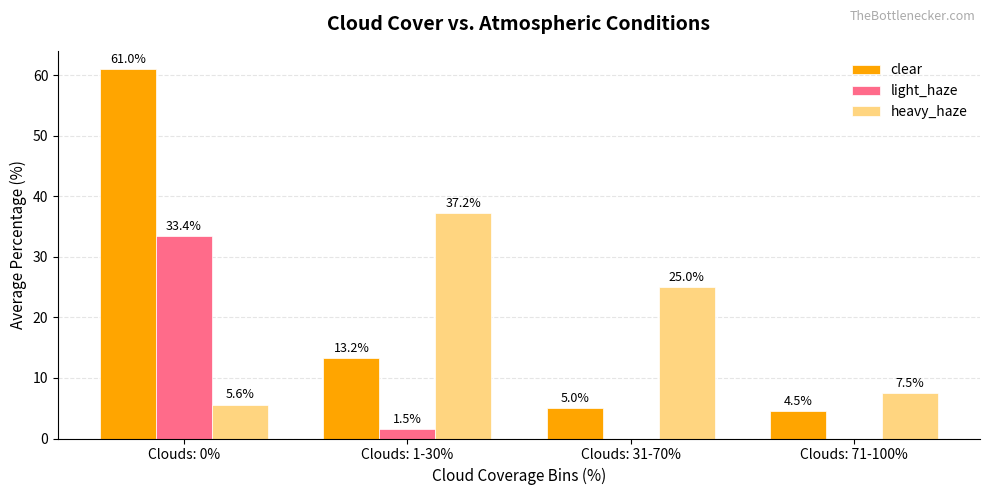

Are the bars grouped side by side (vs. stacked)?

Yes